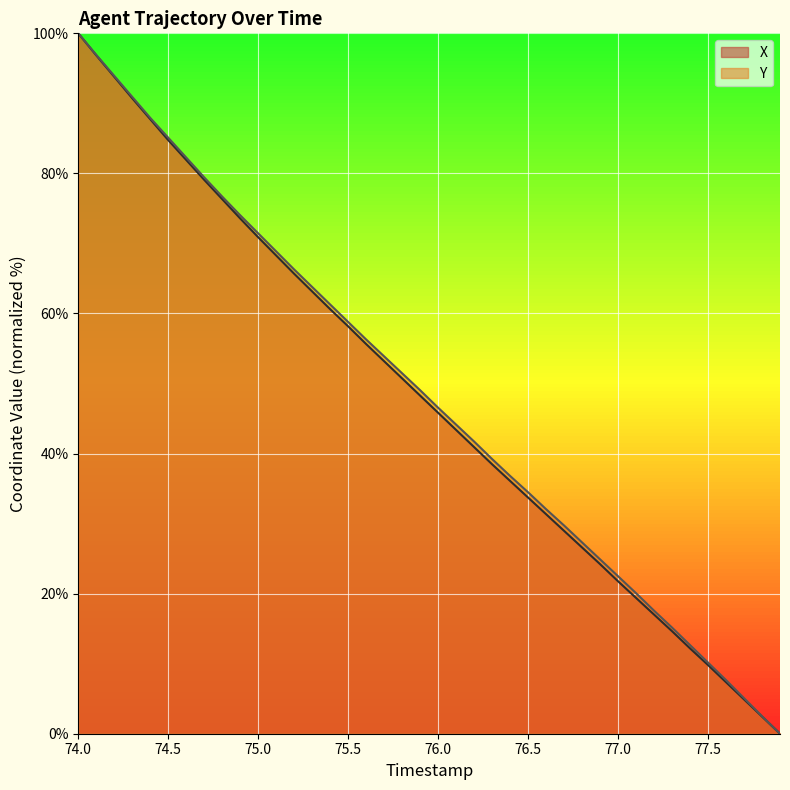

How many series are shown in this chart?

2